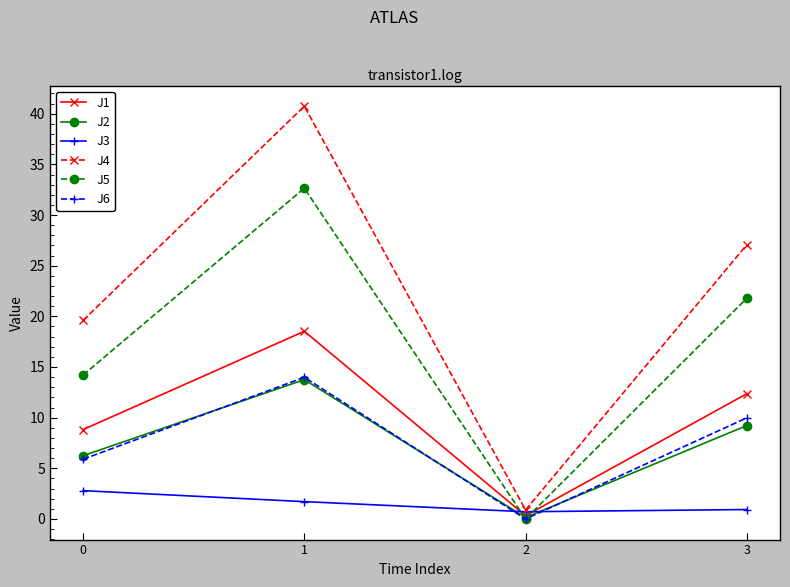

Is it true that J5 equals 8.0 at 1?

False